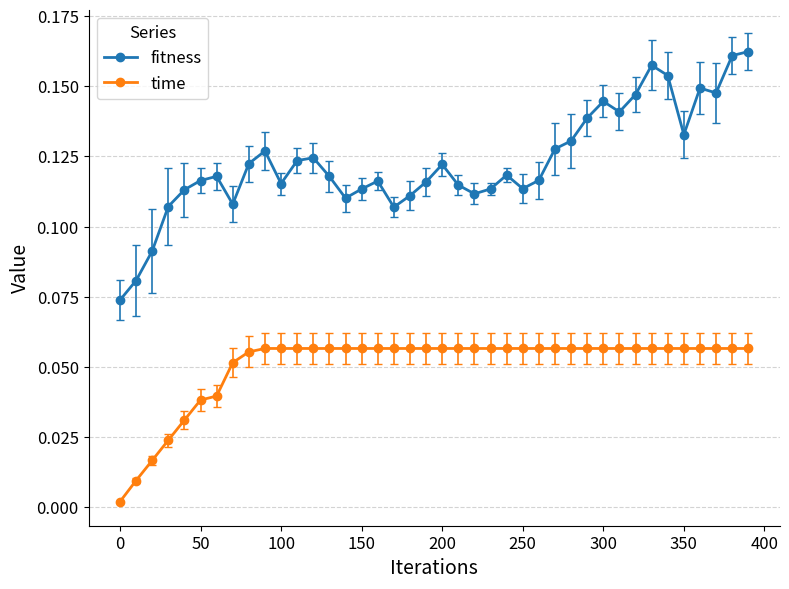

At how many categories does at least one series exceed 0?

40